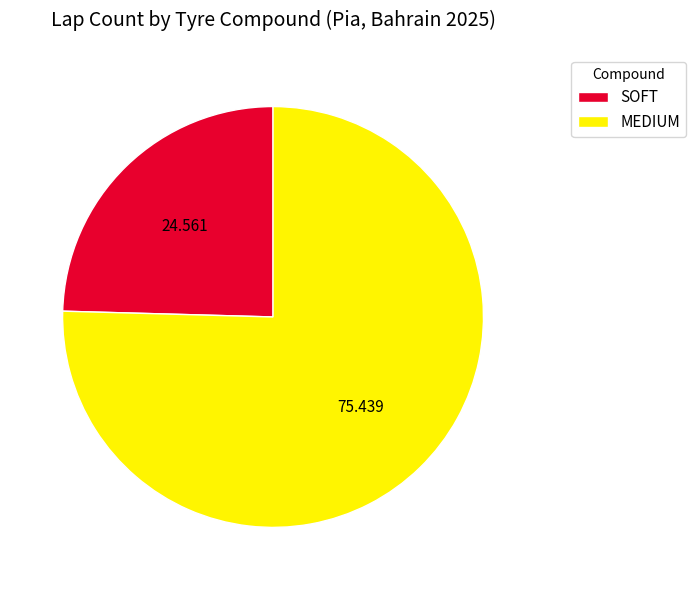

Count the number of slices in the pie.

2